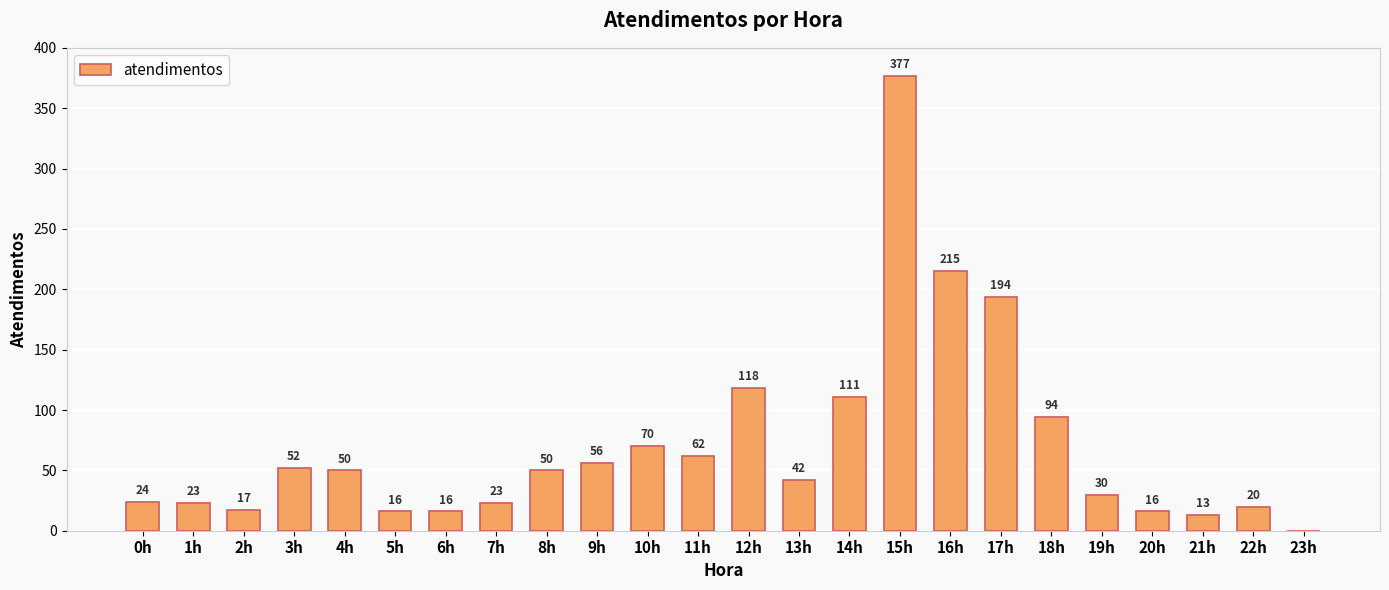

Which category has the highest value across all series?

15h